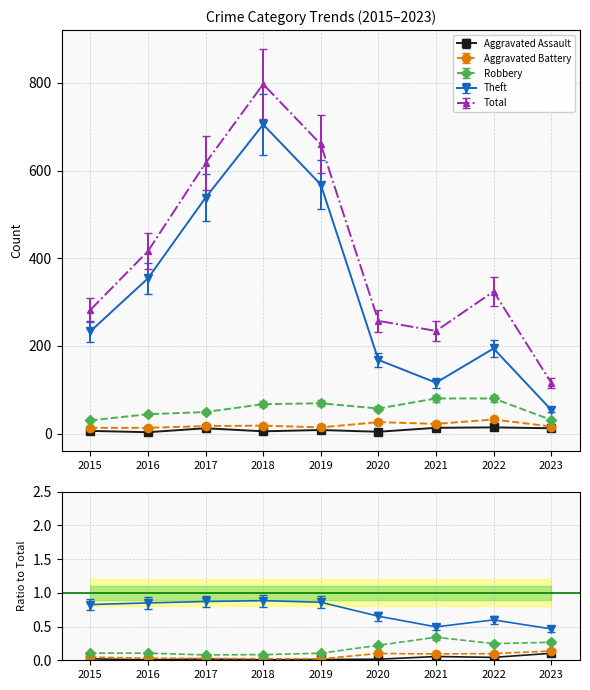

What is the difference between the Robbery values at 2016 and 2023?

14.3